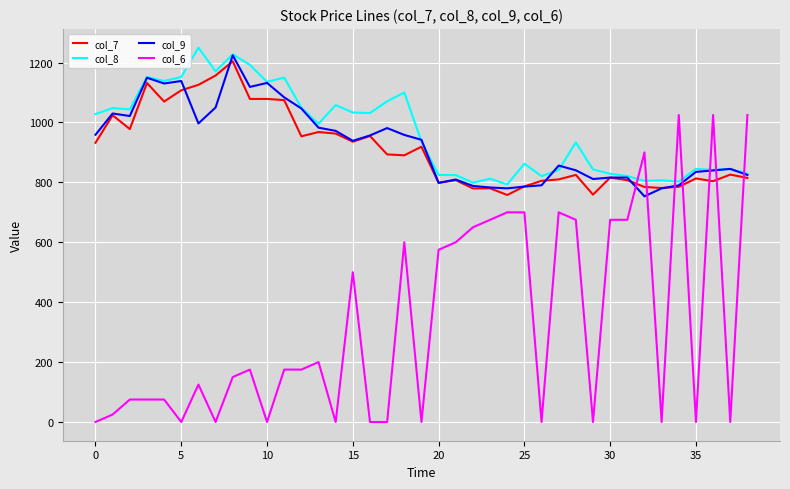

Which series ends up on top after the final intersection of col_6 and col_8?

col_6